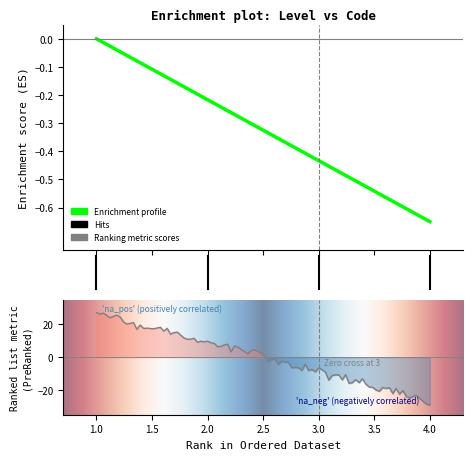

How many values are below zero?

3